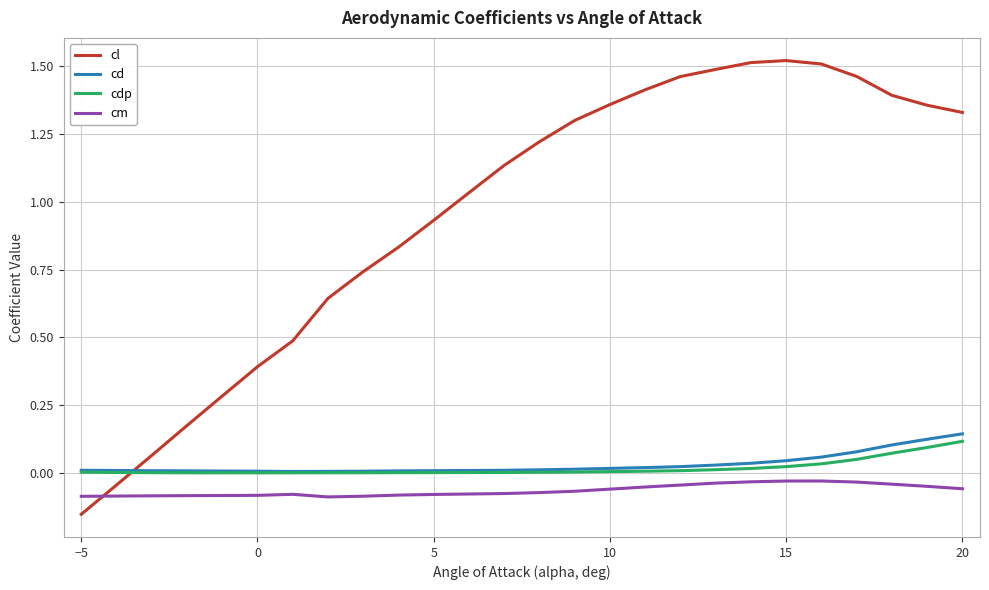

Which series ends up on top after the final intersection of cl and cdp?

cl